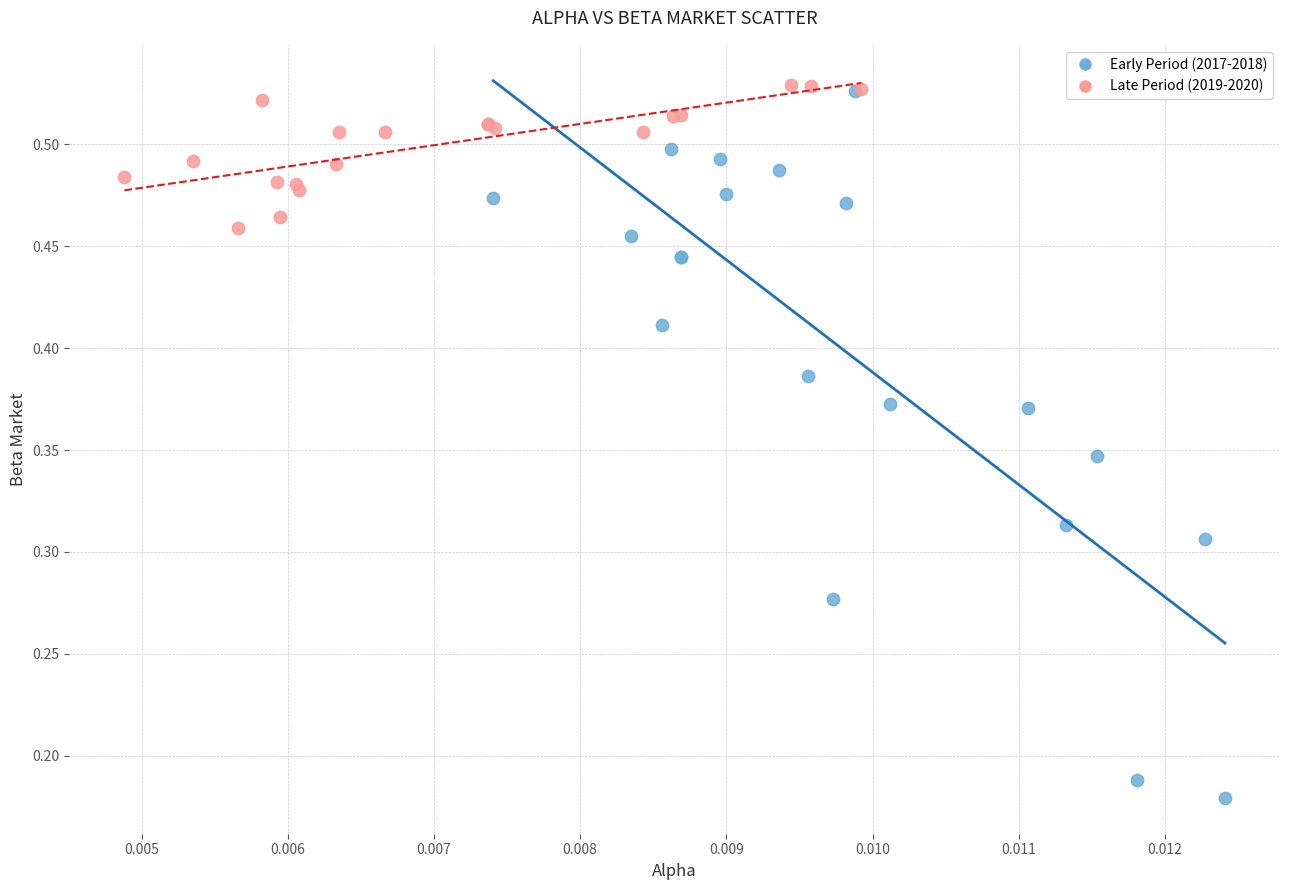

Which series reaches the minimum Y coordinate?

Early Period (2017-2018)